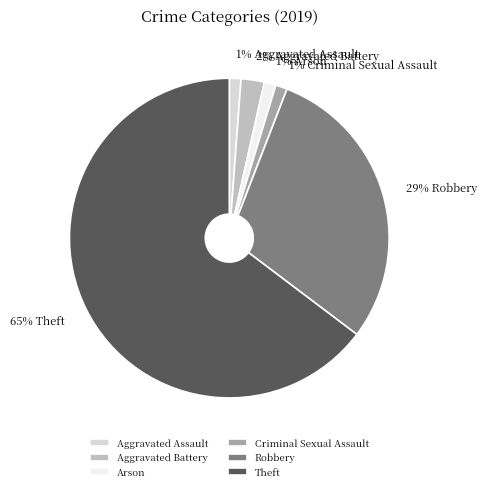

Is it true that Robbery is 29% of the pie?

True